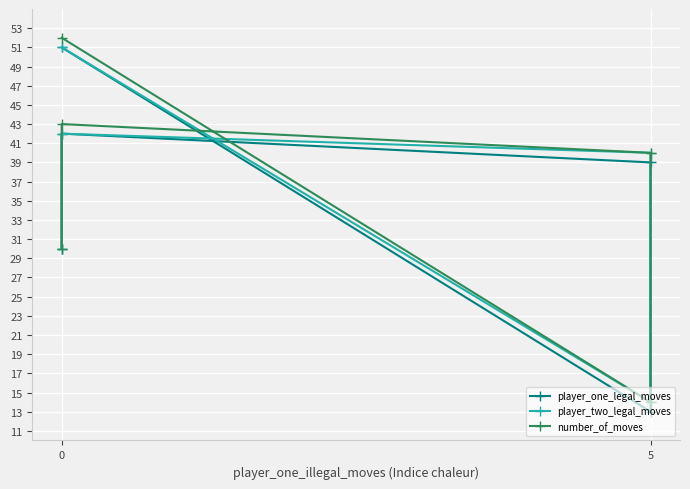

Is this an area chart (filled region under the line)?

No